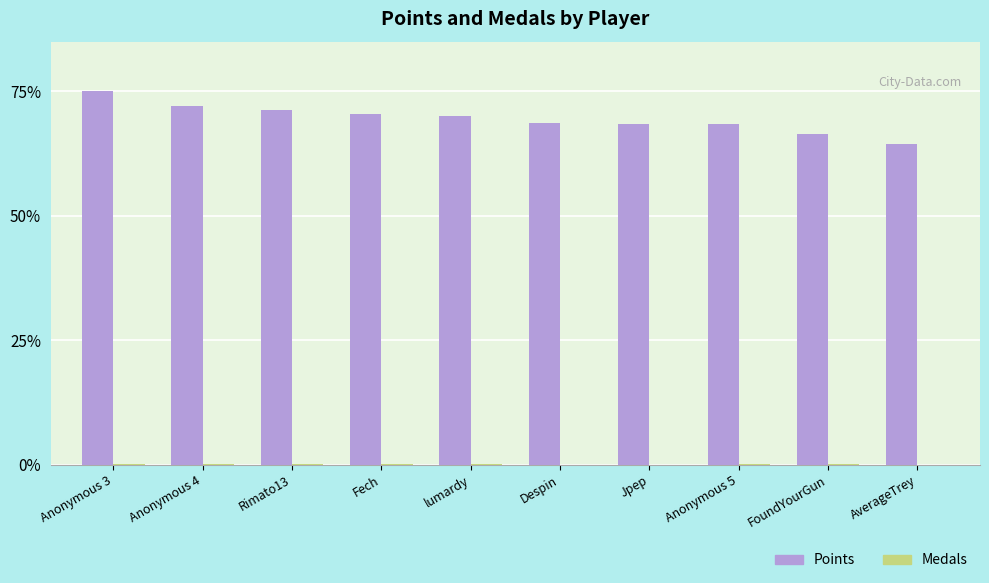

Which series has the largest total across all categories?

Points